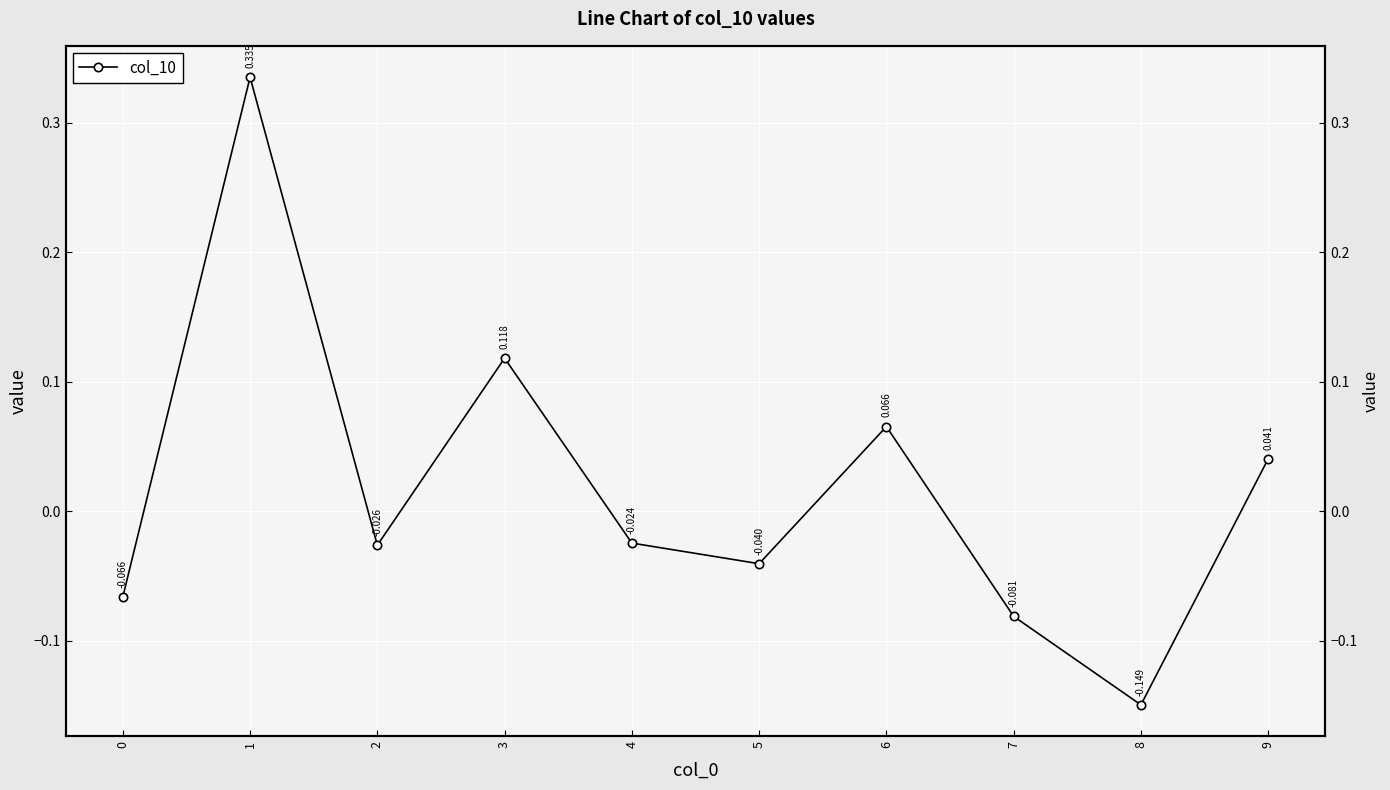

What is the maximum value shown in the chart?

0.3